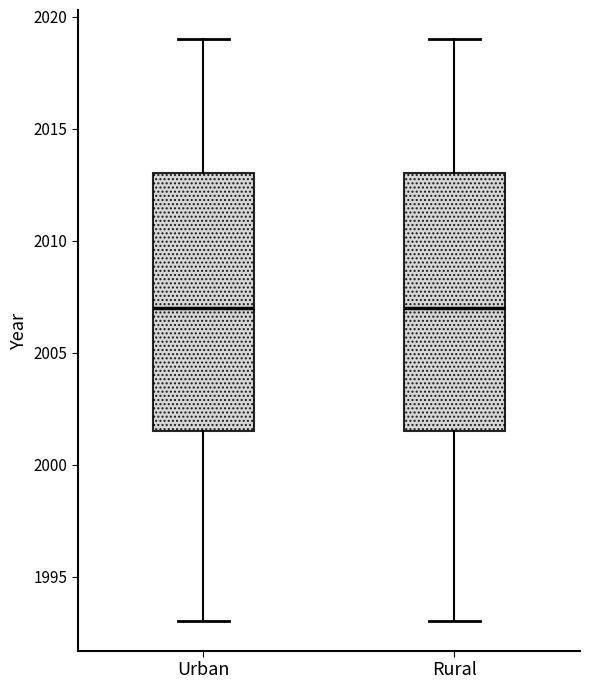

Where does the lower whisker of the box for Urban end on the y-axis? The values are not printed on the chart, so give them approximately, as read against the axis.

1993.0